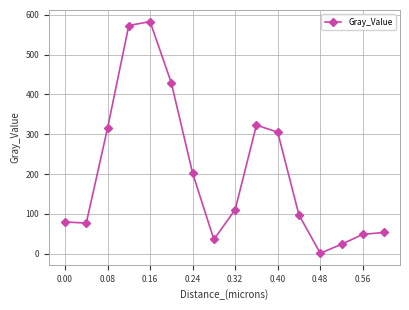

What is the difference between the maximum and minimum values?

581.7